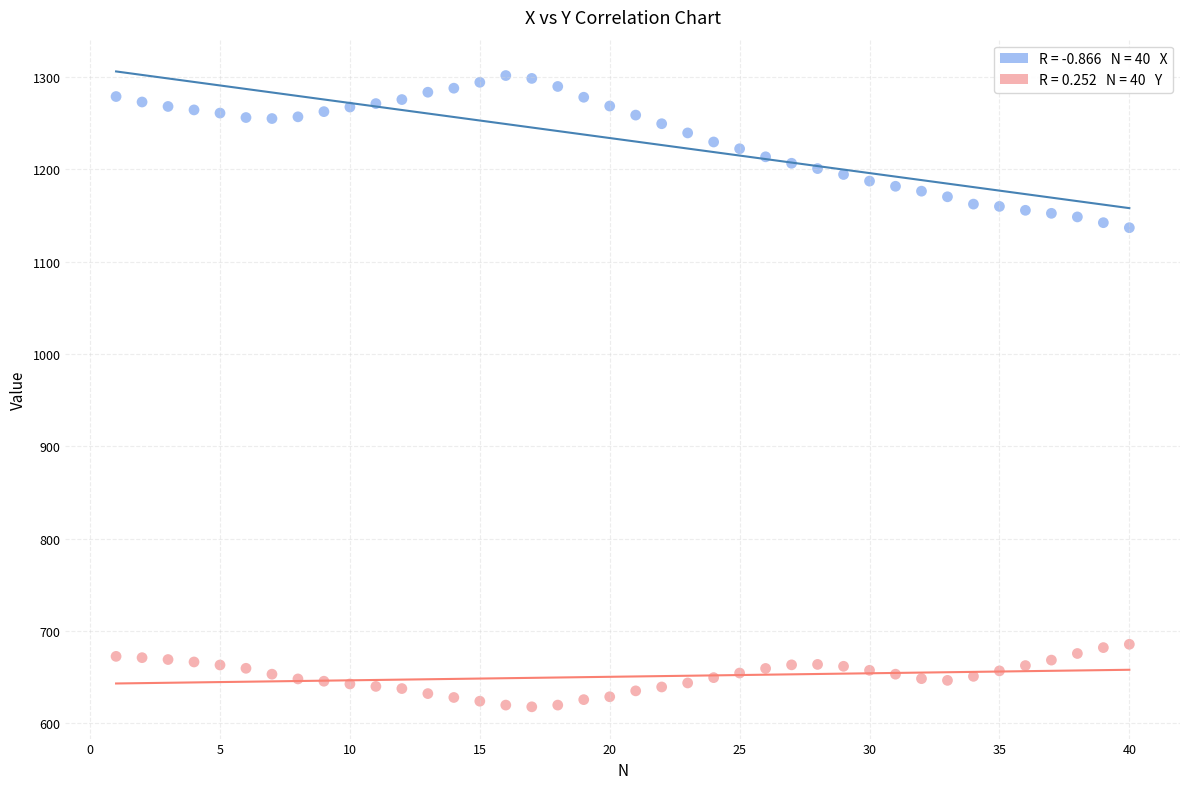

Across all data points, what is the range of Y values (max minus min)?

684.1